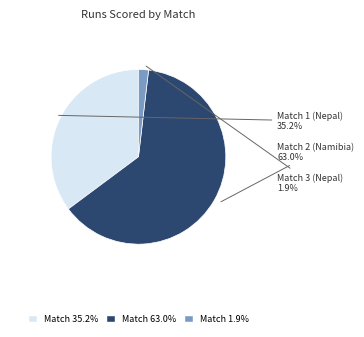

How many slices are in this pie chart?

3